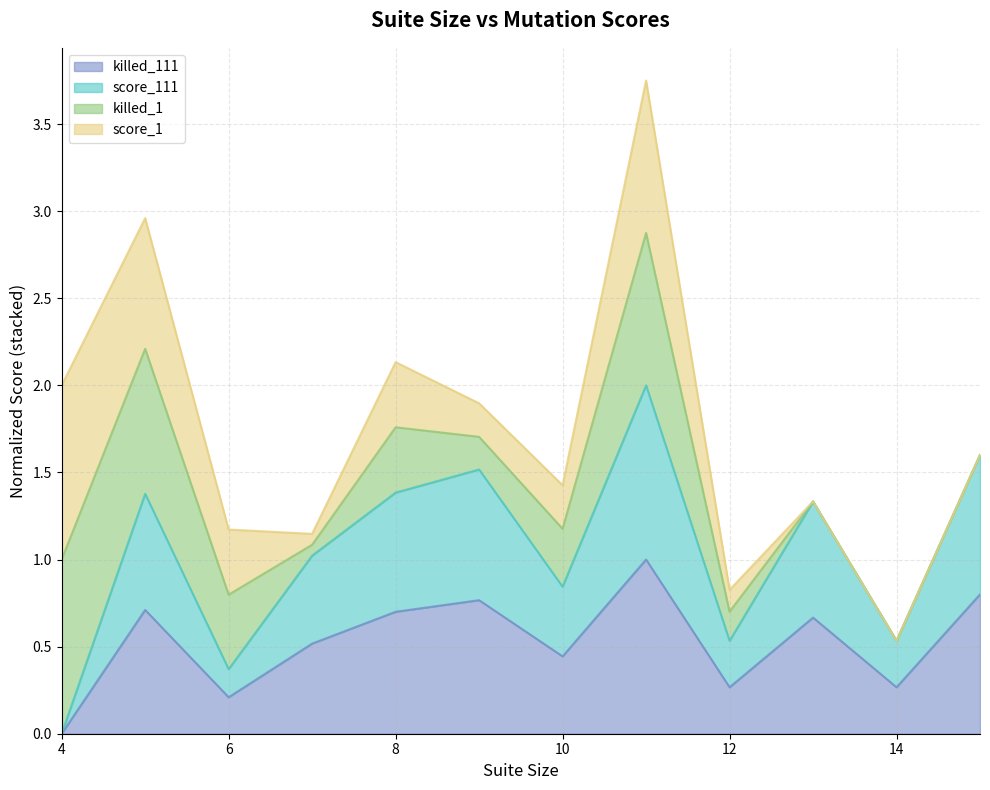

At which category is the sum across all series the highest?

11